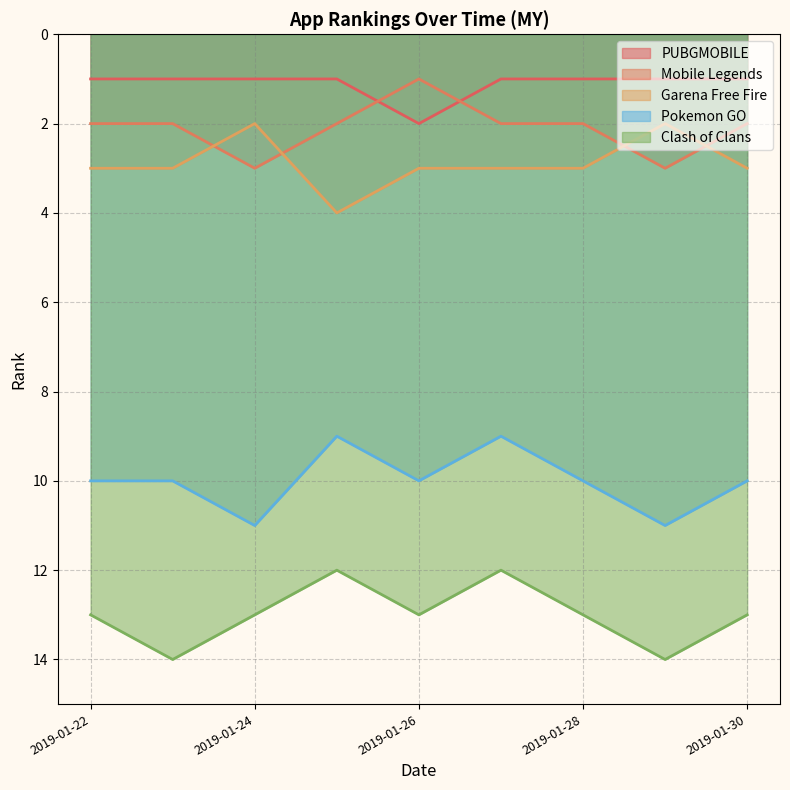

True or false: PUBGMOBILE has more than 2 points higher than both neighbors.

False